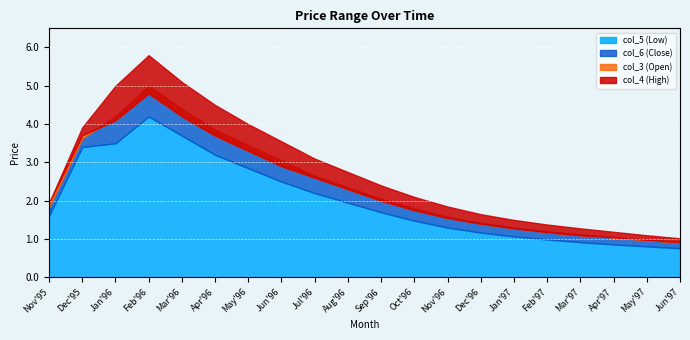

Count the number of data series in this chart.

4